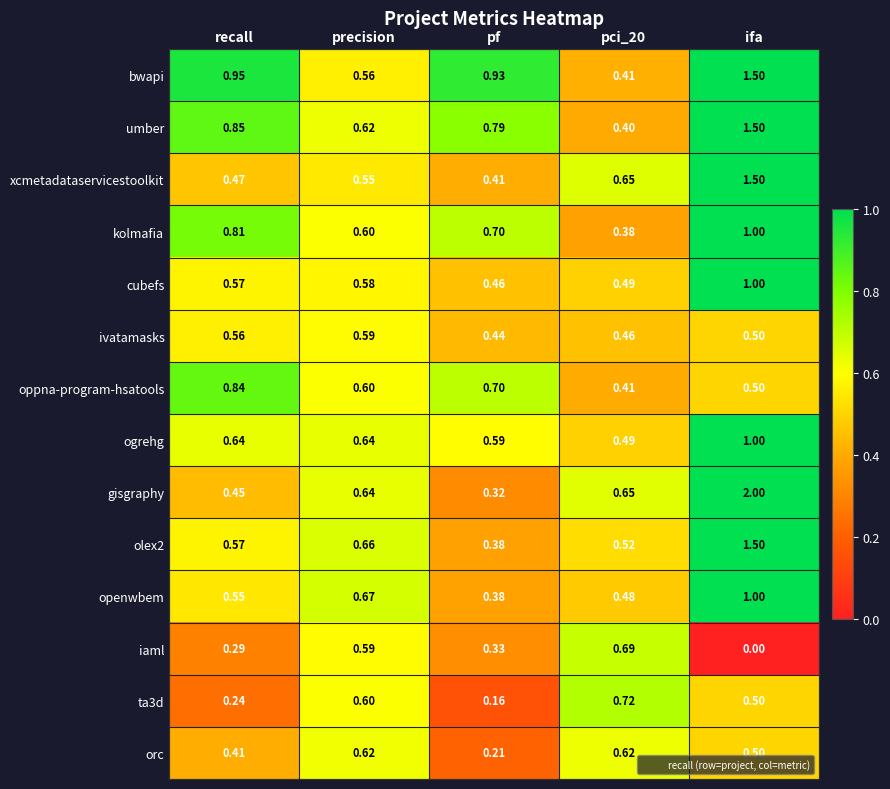

Which category has the lowest value in the gisgraphy series?

pf